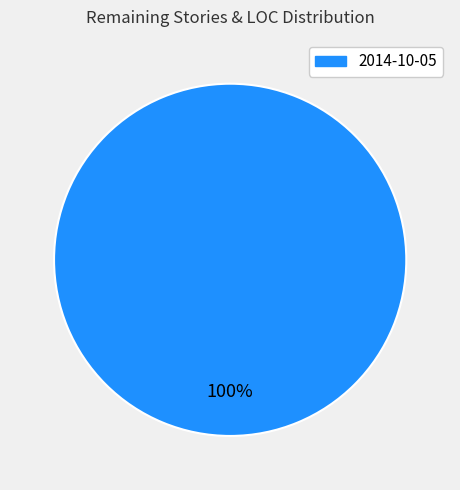

Is there a majority slice in this chart?

Yes